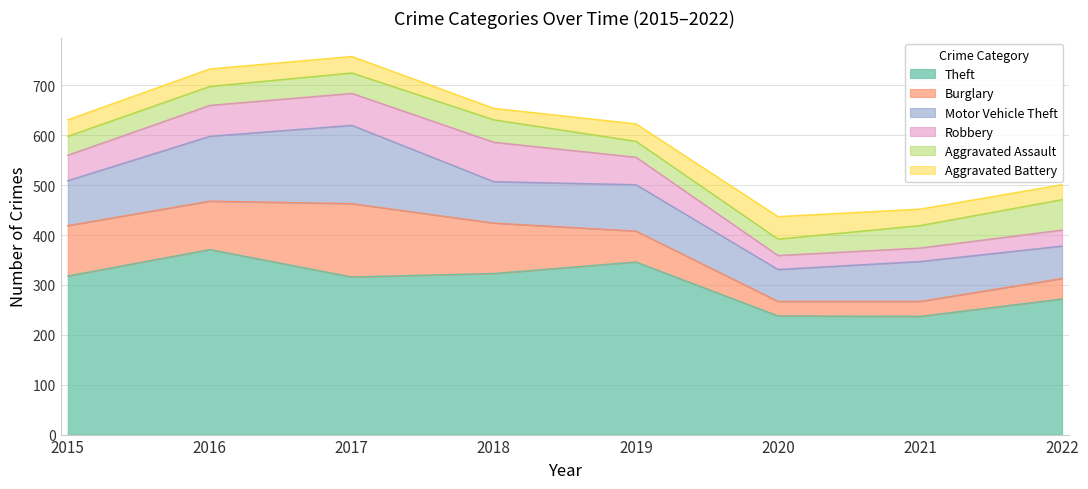

What is the difference between the highest and lowest values at 2018?

300